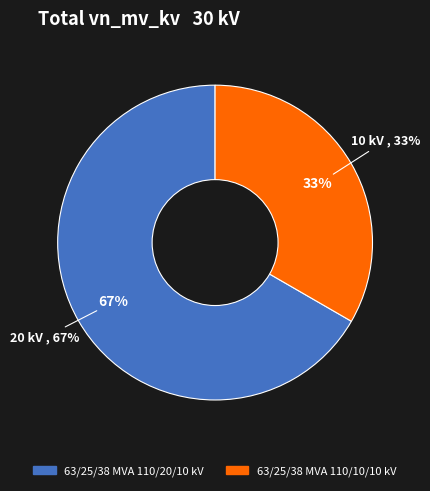

Which category has the biggest portion of the pie?

63/25/38 MVA 110/20/10 kV